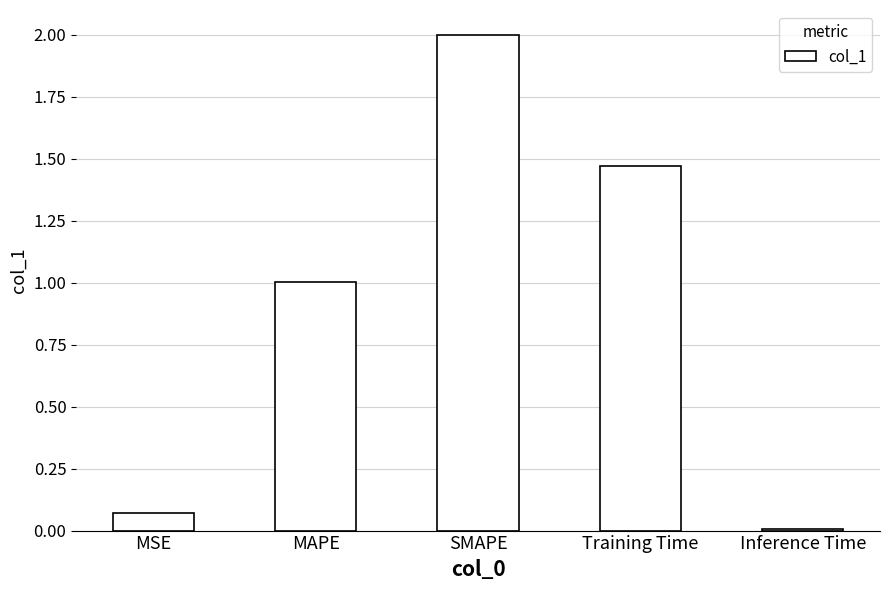

What is the change in value from MAPE to Inference Time?

-1.0